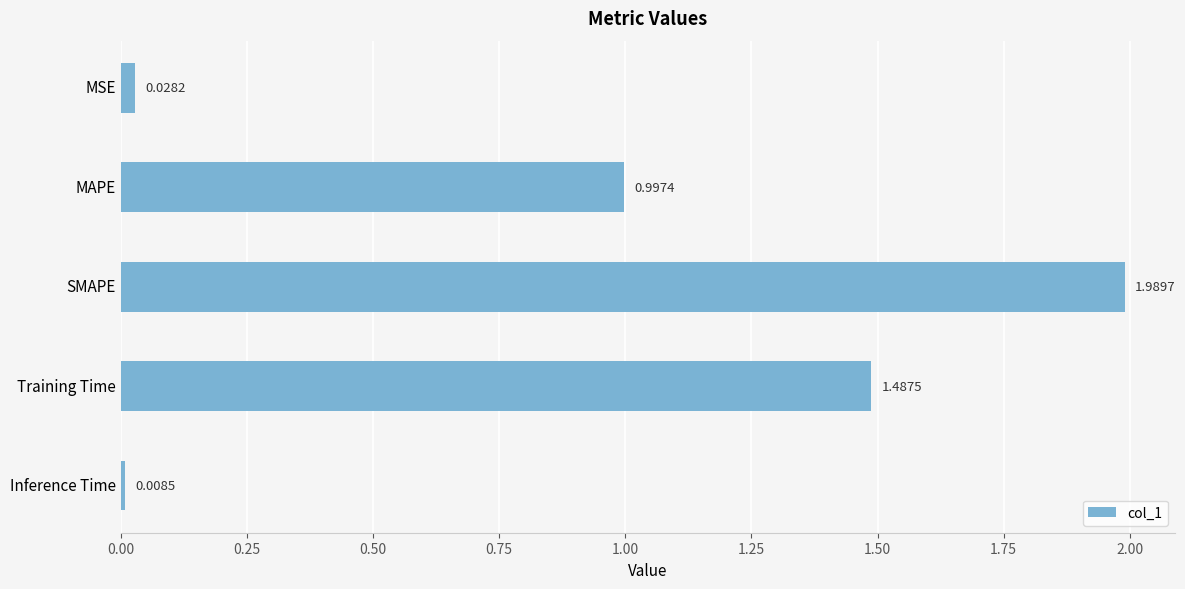

What is the average value?

0.9